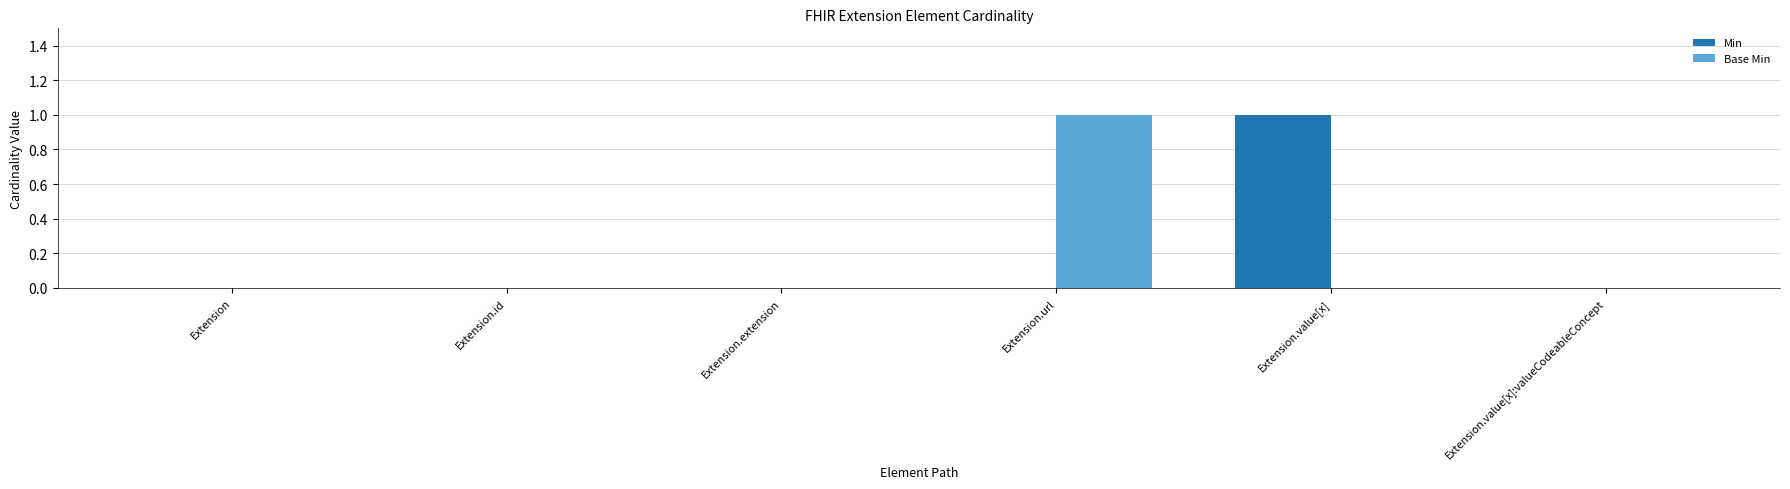

At which label does Base Min reach its peak?

Extension.url